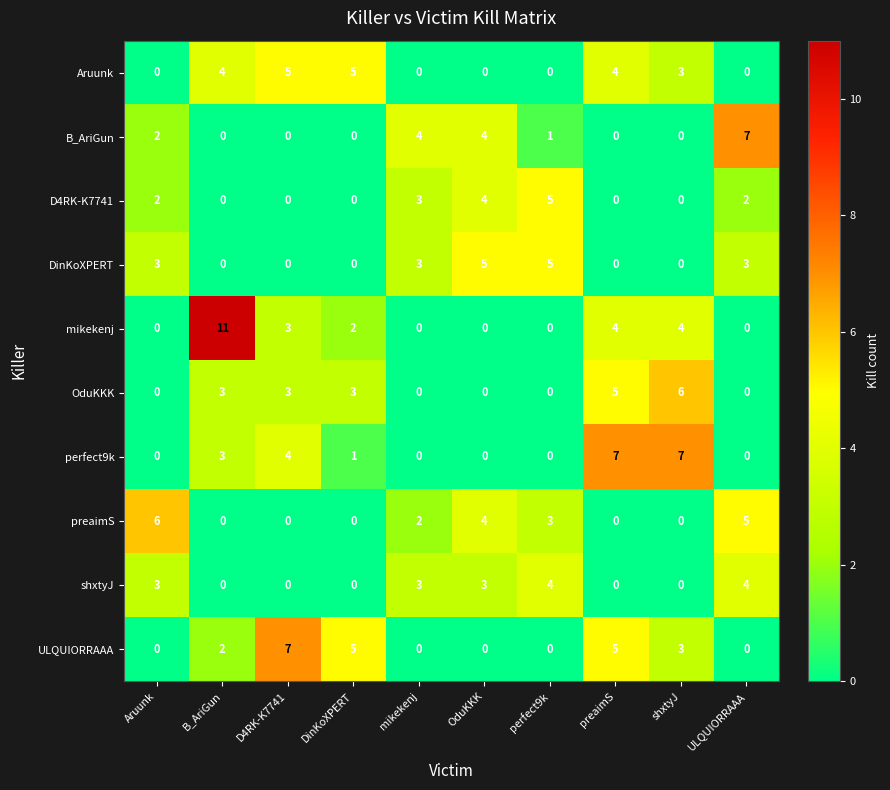

How many data points does each series have?

10